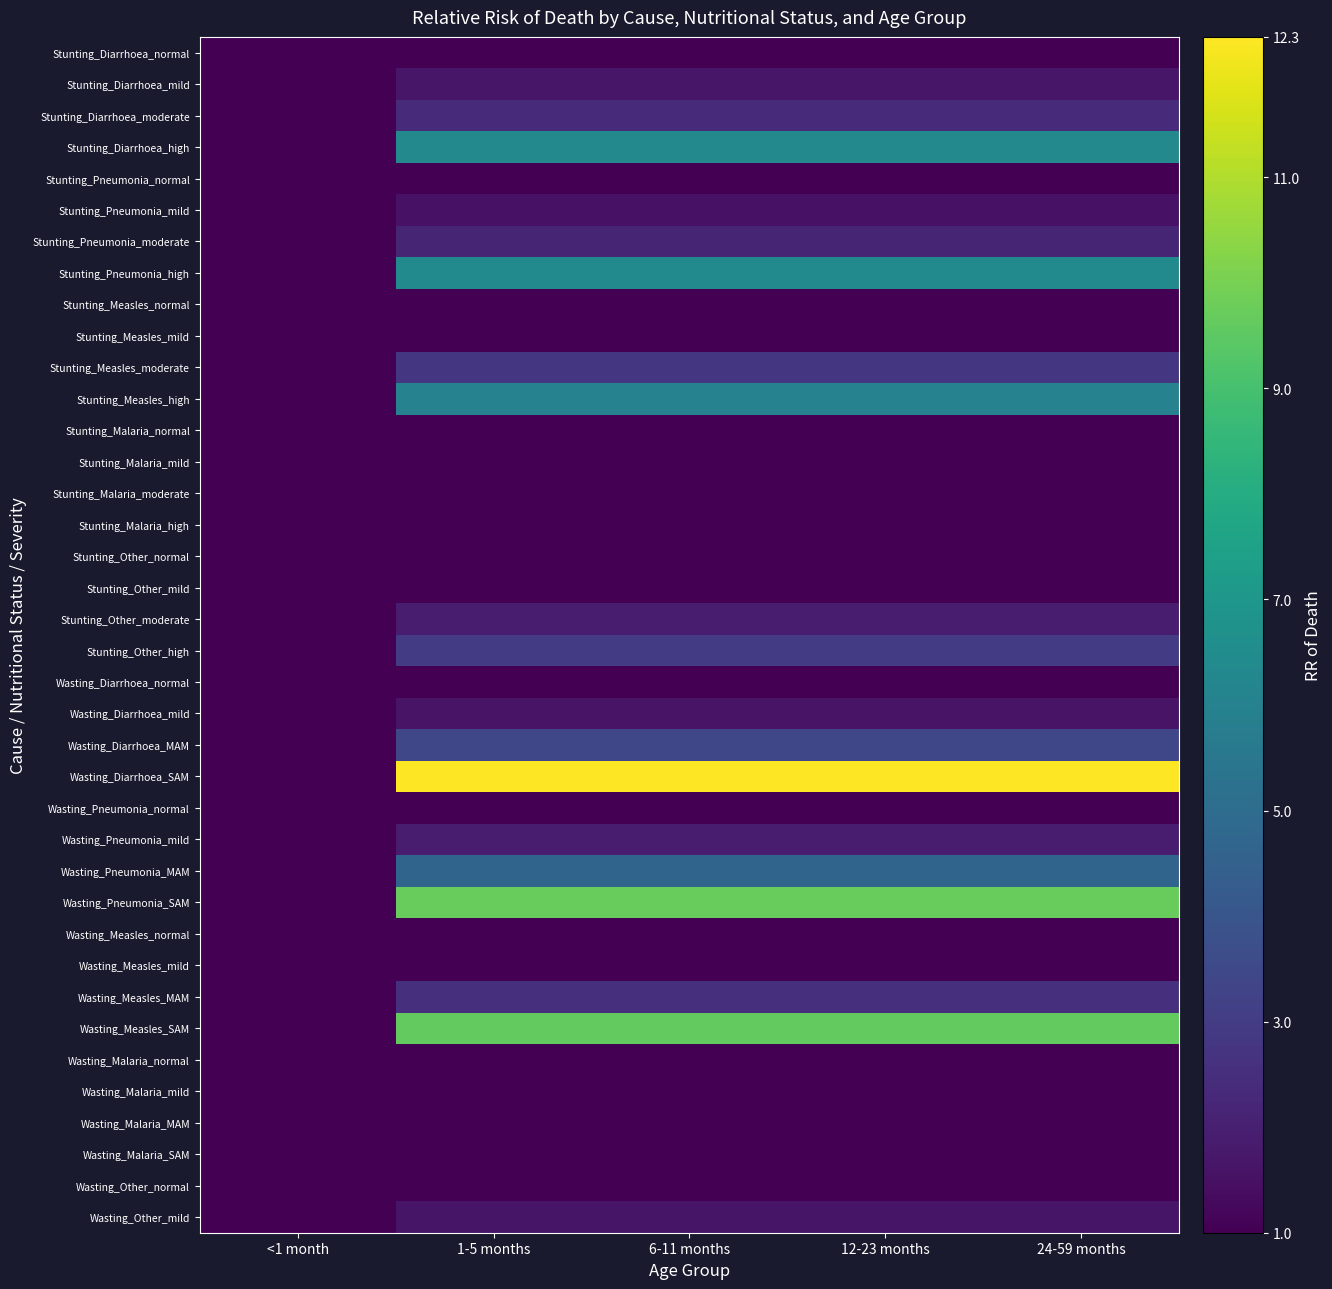

What is the minimum value for Wasting_Malaria_mild?

1.0